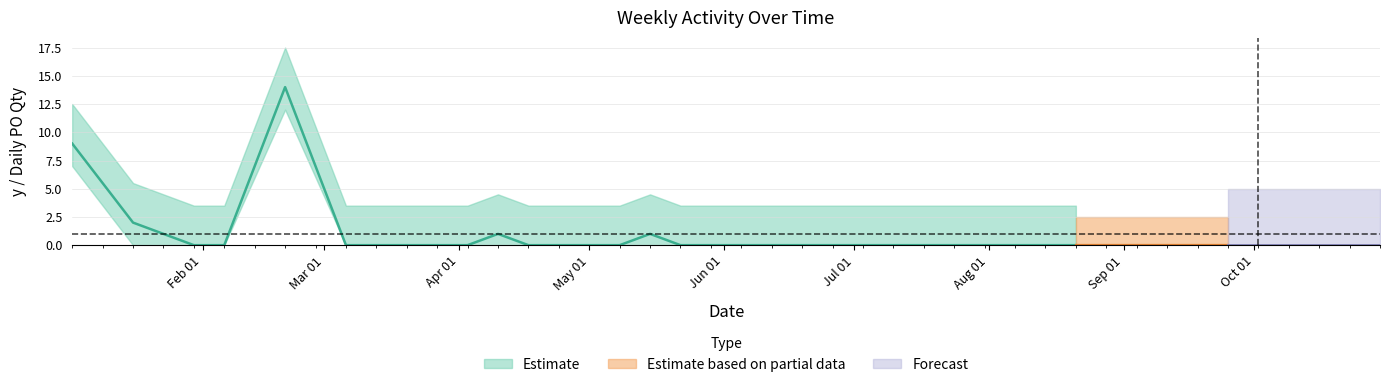

What is the sum of all y values?

27